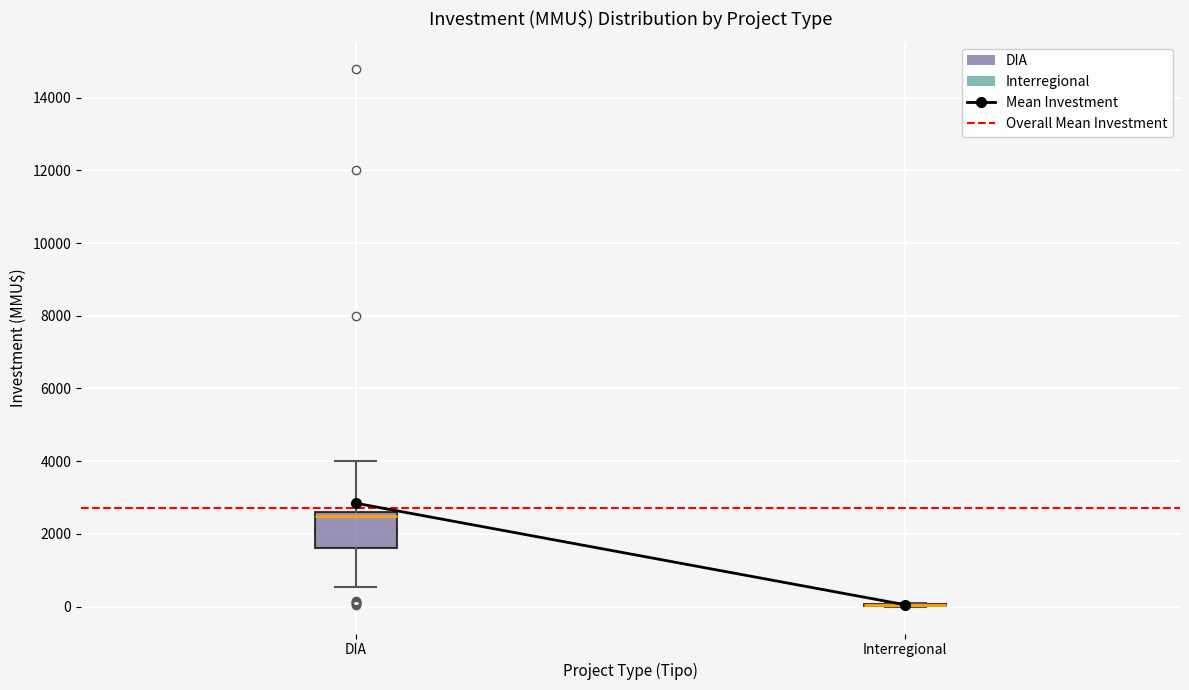

Reading left to right, read every box against the y-axis: the position of its median line, the range the box covers, and the ends of its whiskers. The values are not printed on the chart, so give them approximately, as read against the axis.

DIA: median 2600 (just below the box's upper edge), box 1600 to 2600, whiskers 600 to 4000
Interregional: box collapsed to a line at 0, whiskers 0 to 200